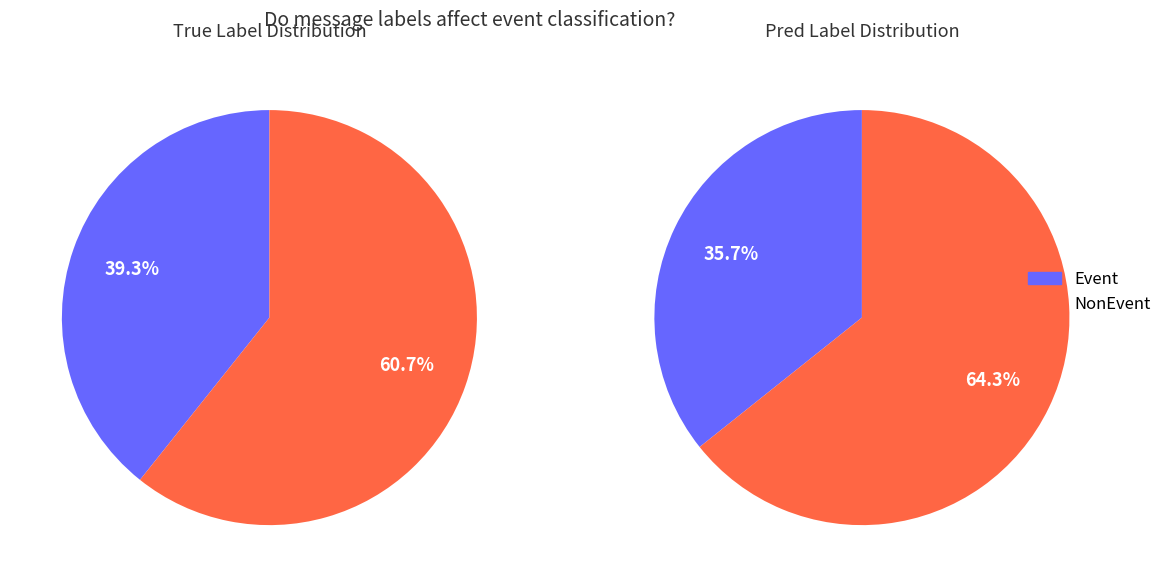

The Compass
abnormal slice represents 19% of the pie. True or false?

False